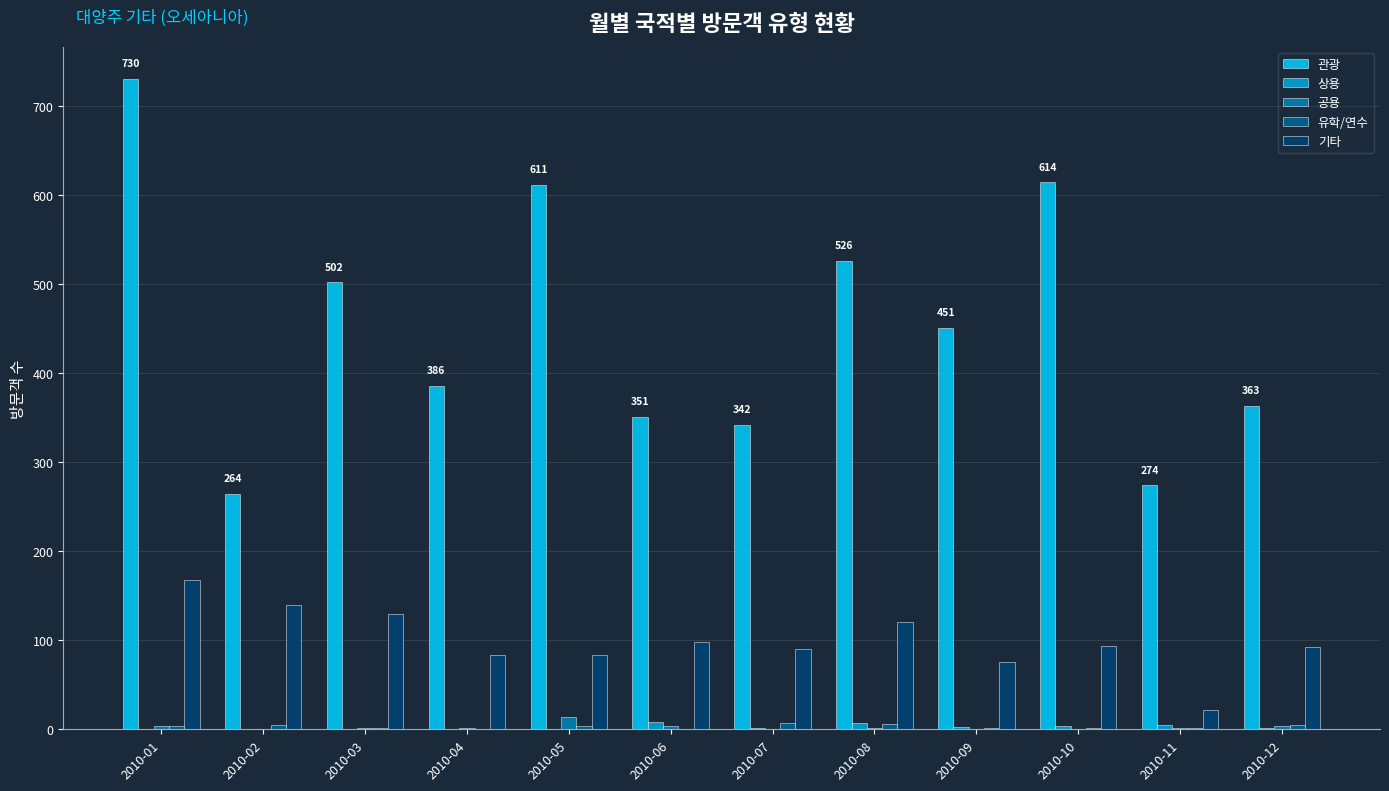

Which category has the highest value in the 기타 series?

2010-01